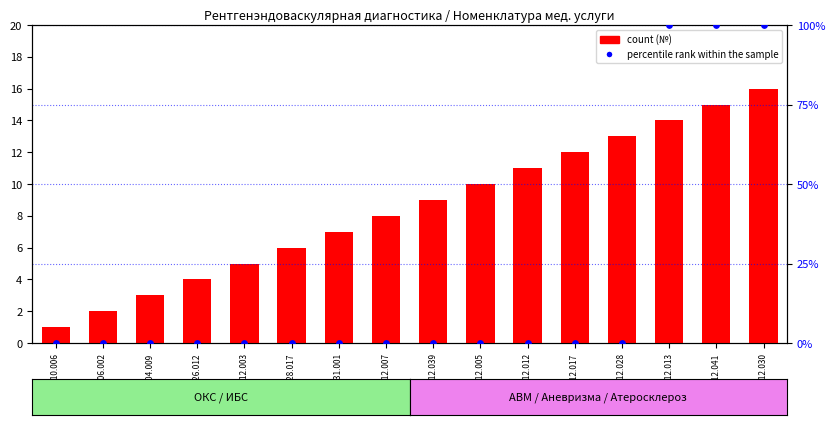

At which category is the sum across all series the highest?

A06.12.030